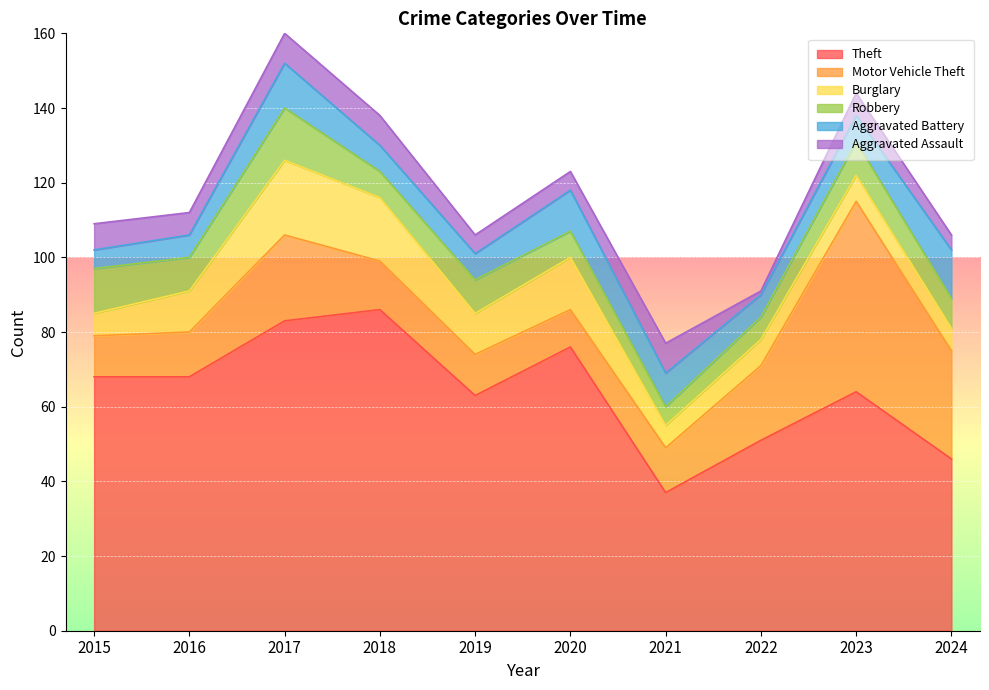

Reading left to right, extract all data points from this chart.

Theft: 68	68	83	86	63	76	37	51	64	46
Motor Vehicle Theft: 11	12	23	13	11	10	12	20	51	29
Burglary: 6	11	20	17	11	14	6	7	7	6
Robbery: 12	9	14	7	9	7	5	6	9	8
Aggravated Battery: 5	6	12	7	7	11	9	6	7	13
Aggravated Assault: 7	6	8	8	5	5	8	1	6	4